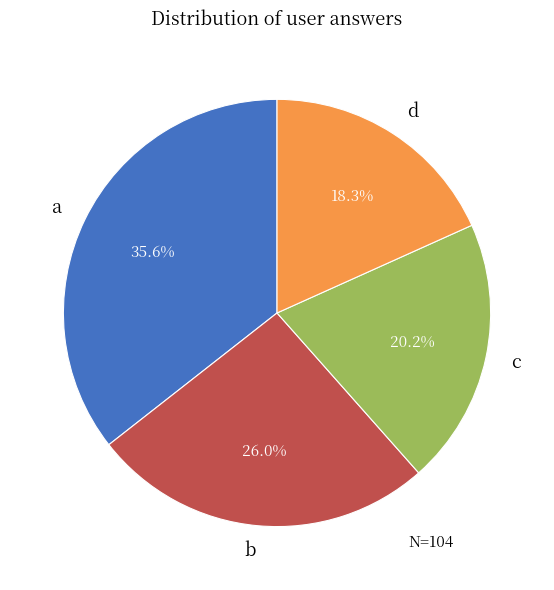

Between b and d, which is larger?

b